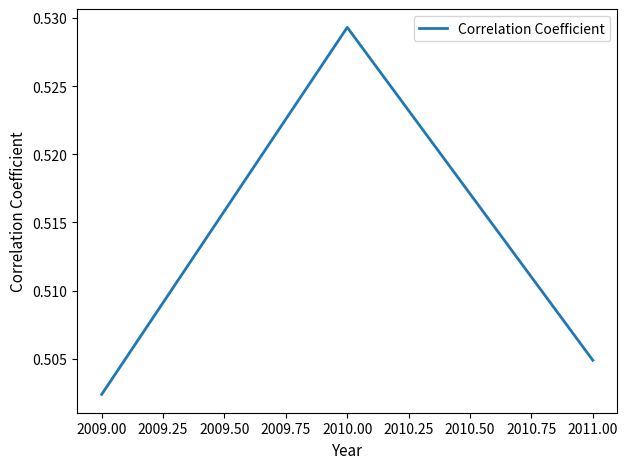

Rank the categories by value from highest to lowest.

2010.00, 2011.00, 2009.00